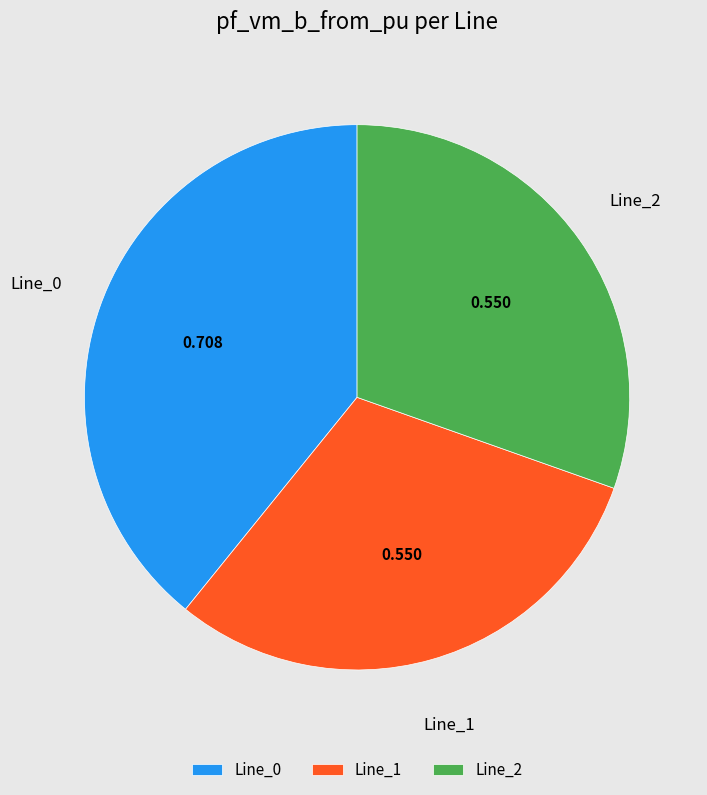

Which slice is the largest?

Line_0